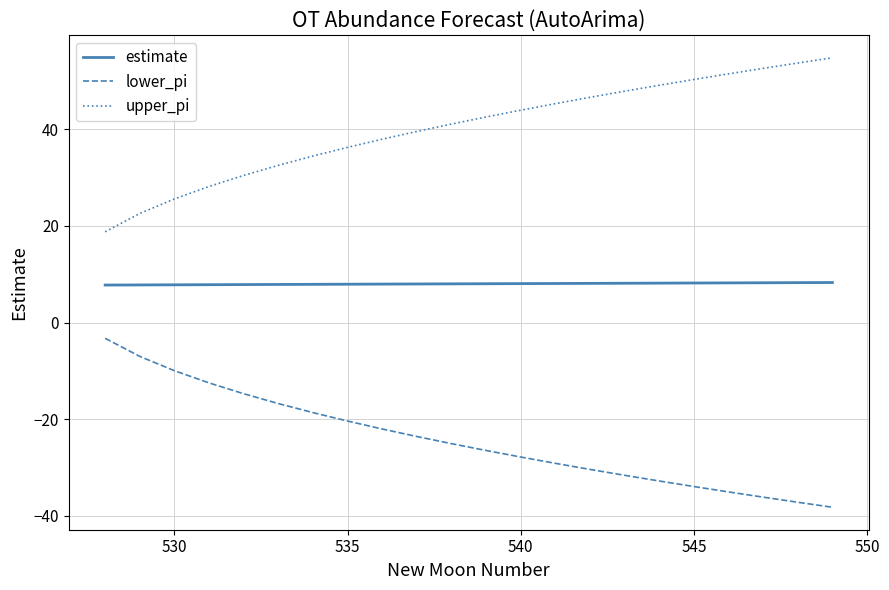

True or false: lower_pi and upper_pi cross at least once.

False